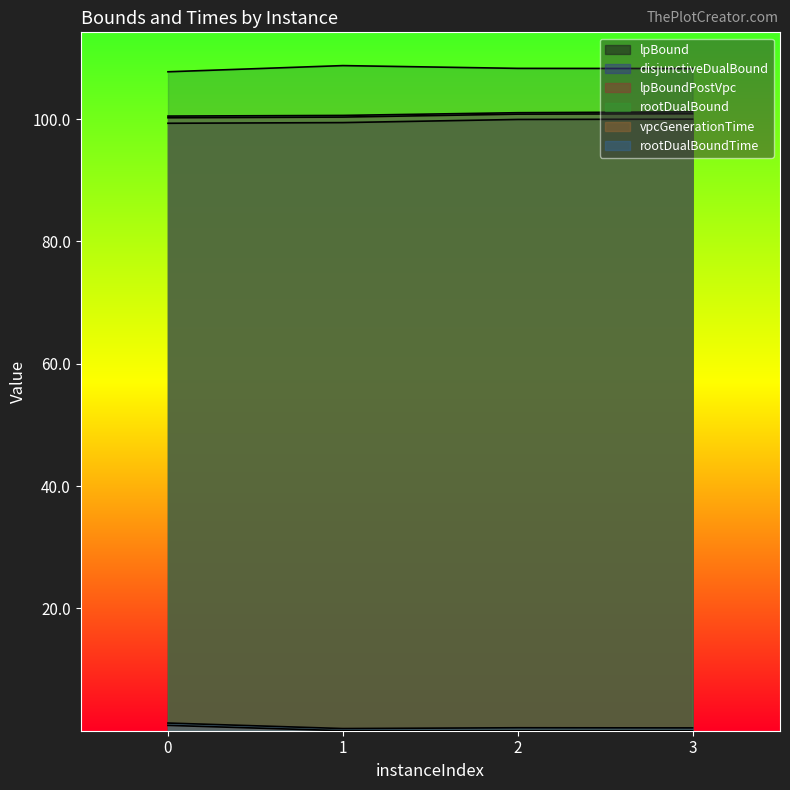

How many values in the disjunctiveDualBound series are below 101?

2